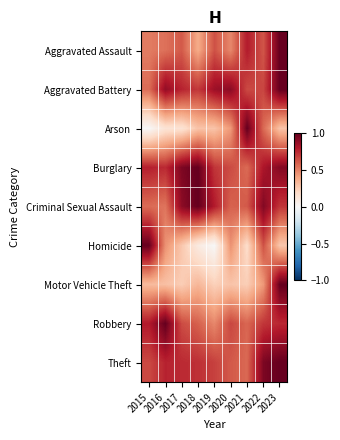

Reading left to right, extract all data points from this chart.

Aggravated Assault: 2015=0.5	2016=0.5	2017=0.6	2018=0.4	2019=0.6	2020=0.5	2021=0.8	2022=0.6	2023=1.0
Aggravated Battery: 2015=0.6	2016=0.9	2017=0.8	2018=0.7	2019=0.9	2020=0.9	2021=0.7	2022=0.7	2023=1.0
Arson: 2015=0.0	2016=0.1	2017=0.1	2018=0.3	2019=0.3	2020=0.4	2021=1.0	2022=0.6	2023=0.3
Burglary: 2015=0.8	2016=0.7	2017=0.9	2018=1.0	2019=0.7	2020=0.7	2021=0.6	2022=0.8	2023=0.9
Criminal Sexual Assault: 2015=0.6	2016=0.5	2017=0.9	2018=1.0	2019=0.8	2020=0.6	2021=0.6	2022=0.9	2023=0.7
Homicide: 2015=1.0	2016=0.5	2017=0.3	2018=0.1	2019=0.0	2020=0.5	2021=0.2	2022=0.6	2023=0.3
Motor Vehicle Theft: 2015=0.3	2016=0.3	2017=0.2	2018=0.3	2019=0.2	2020=0.3	2021=0.2	2022=0.4	2023=1.0
Robbery: 2015=0.8	2016=1.0	2017=0.7	2018=0.6	2019=0.5	2020=0.7	2021=0.6	2022=0.7	2023=0.8
Theft: 2015=0.7	2016=0.8	2017=0.7	2018=0.7	2019=0.7	2020=0.6	2021=0.6	2022=0.9	2023=1.0